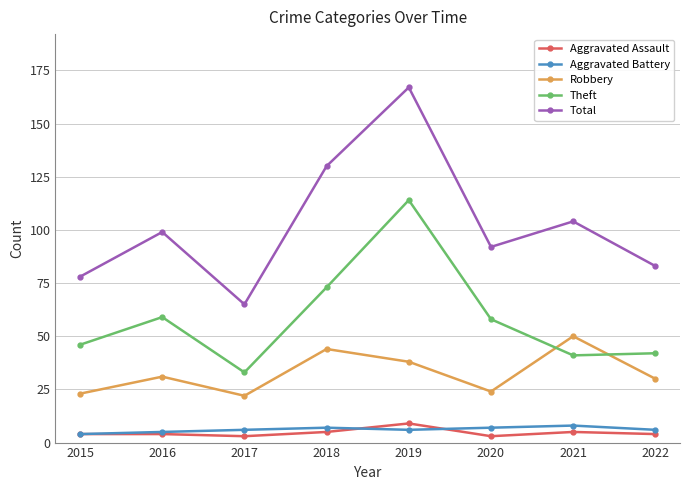

What is the difference between the second highest and second lowest values in the Theft series?

32